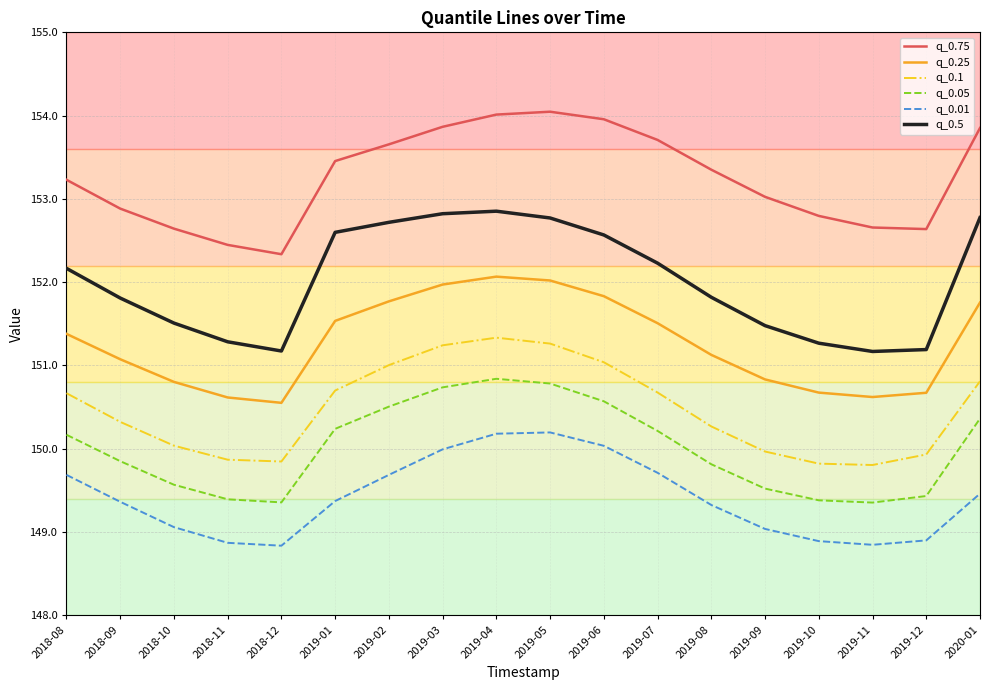

What is the sum of the q_0.5 values at 2019-01 and 2019-09?

304.1